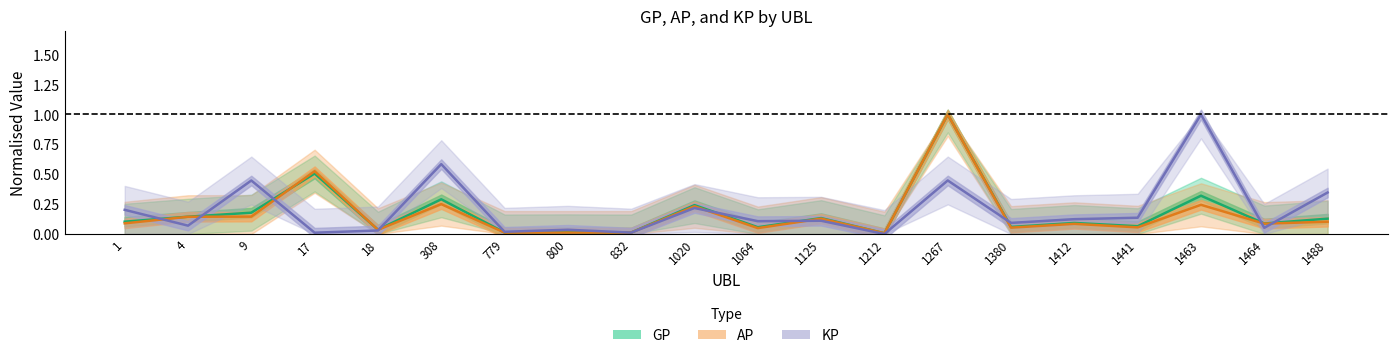

Where is the first local maximum for KP?

9